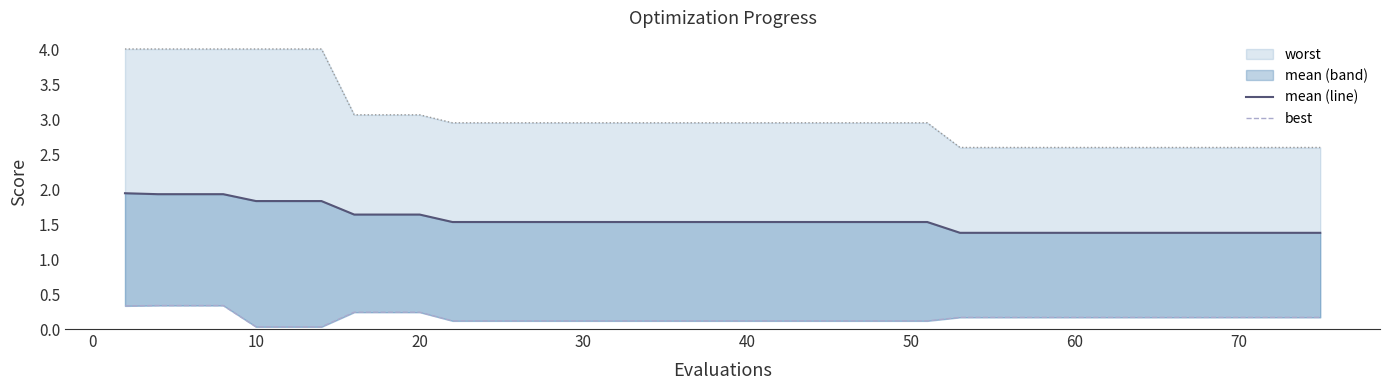

True or false: worst_line and best cross at least once.

False